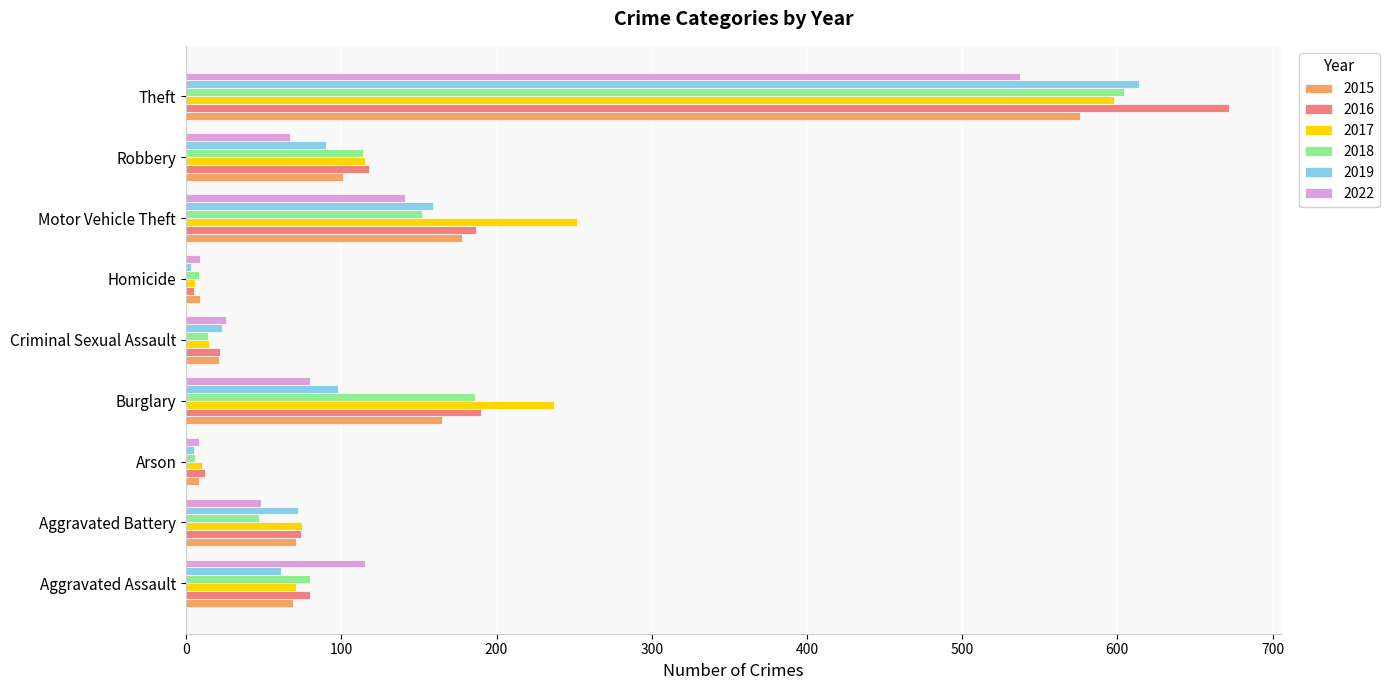

Rank the series by their maximum value, from lowest to highest.

2022, 2015, 2017, 2018, 2019, 2016